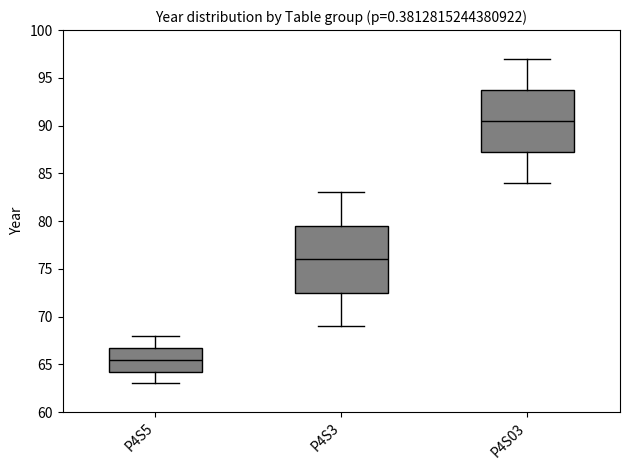

Comparing the boxes themselves (not the whiskers), which one is the tallest?

P4S3